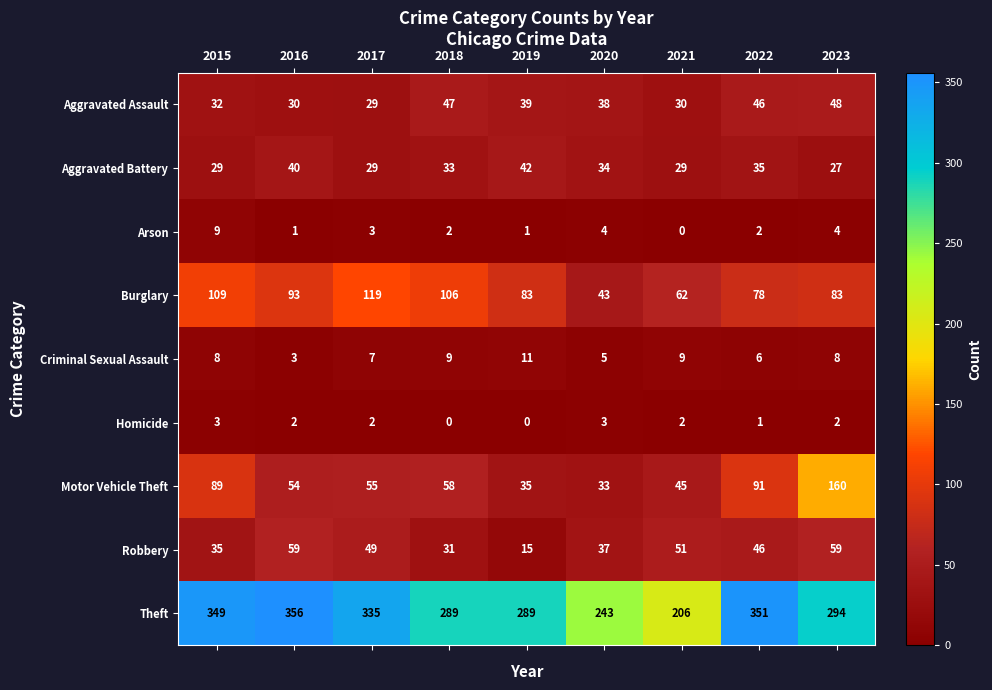

Count the number of data series in this chart.

9